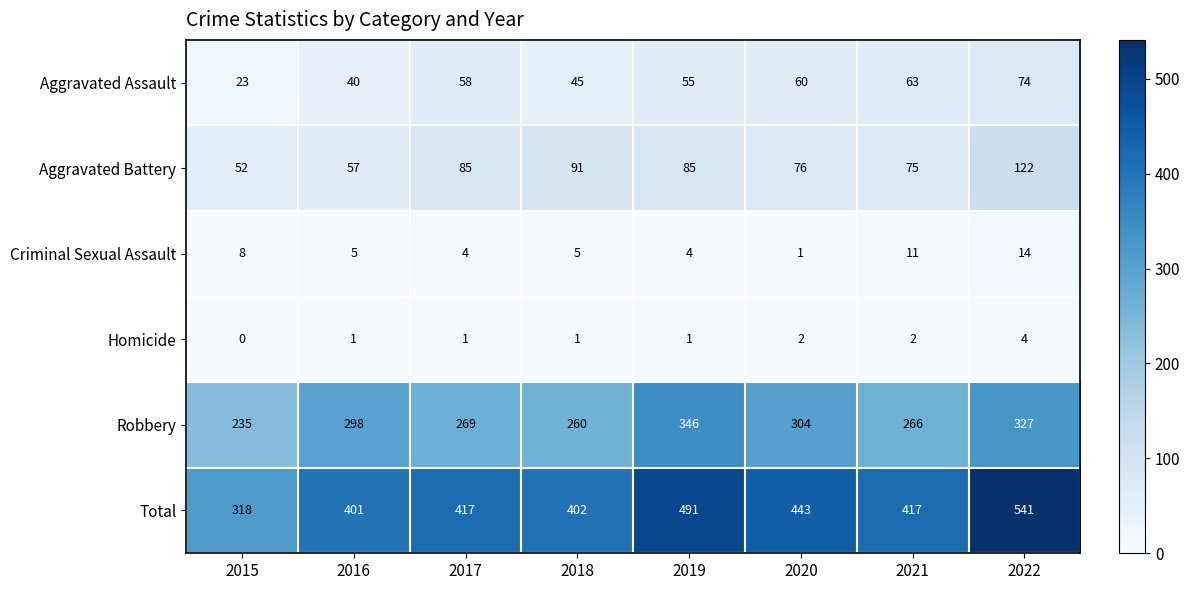

Which series changed the most between 2015 and 2019?

Total